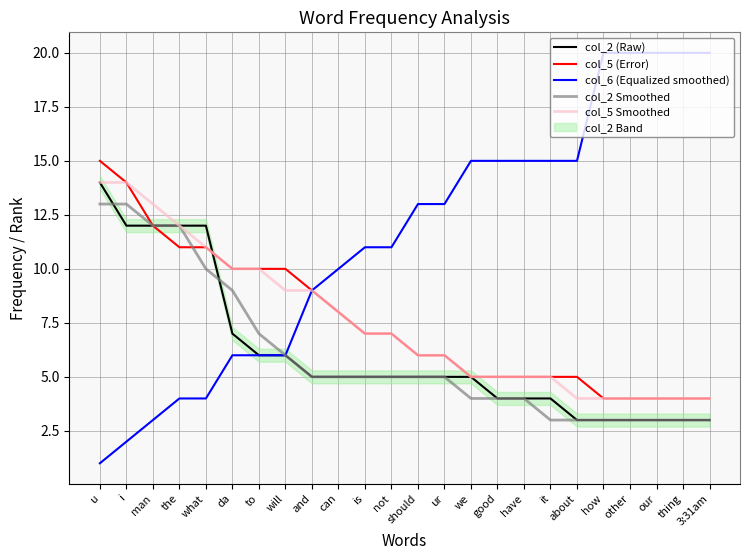

What is the difference between the second highest and minimum values in the col_5 Smoothed series?

10